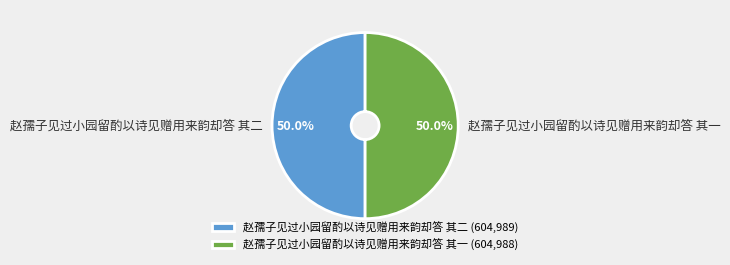

What portion of the pie excludes 赵孺子见过小园留酌以诗见赠用来韵却答 其二?

50.0%